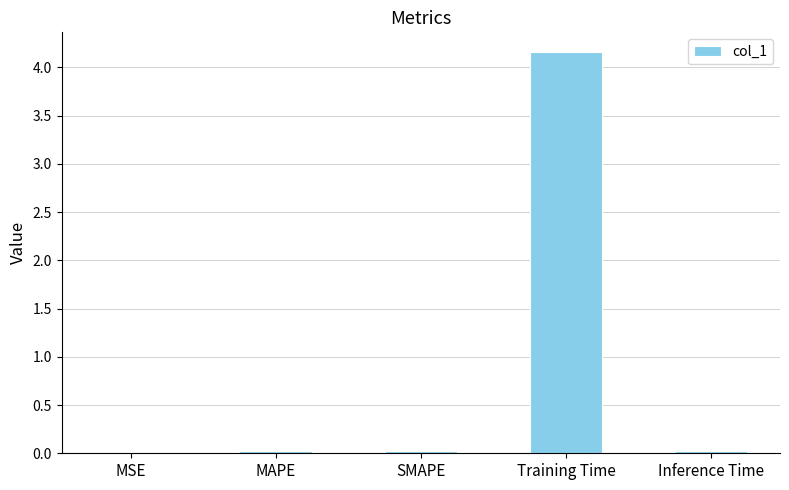

Which category has the highest value across all series?

Training Time